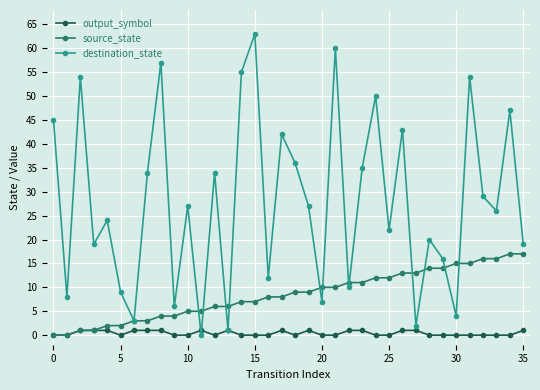

What is the maximum value for source_state?

17